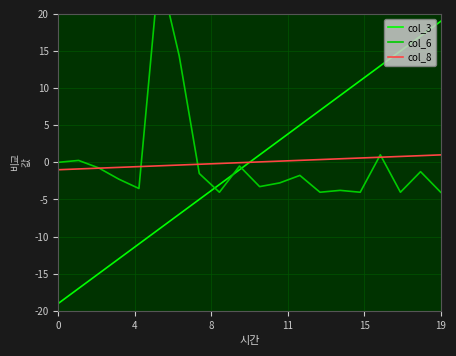

Count the number of categories in the chart.

20